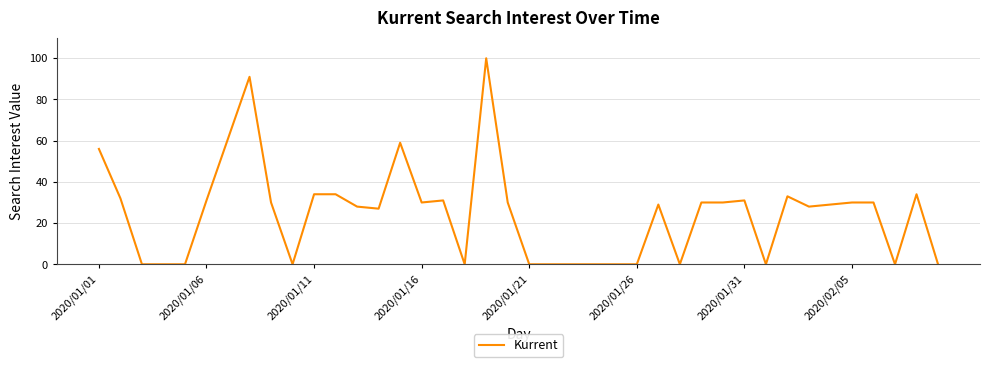

How many lines are shown in the chart?

1